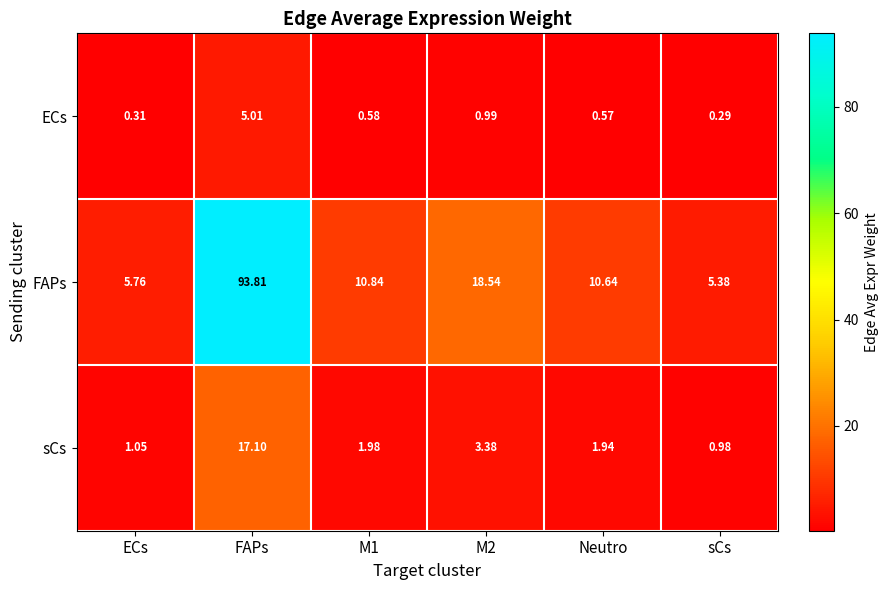

Which series has the largest total across all categories?

FAPs